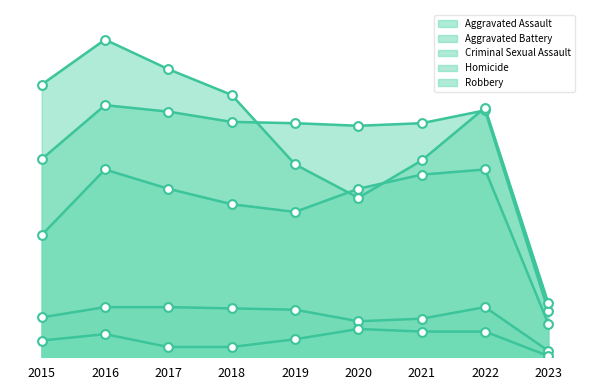

At which category is the sum across all series the highest?

2016